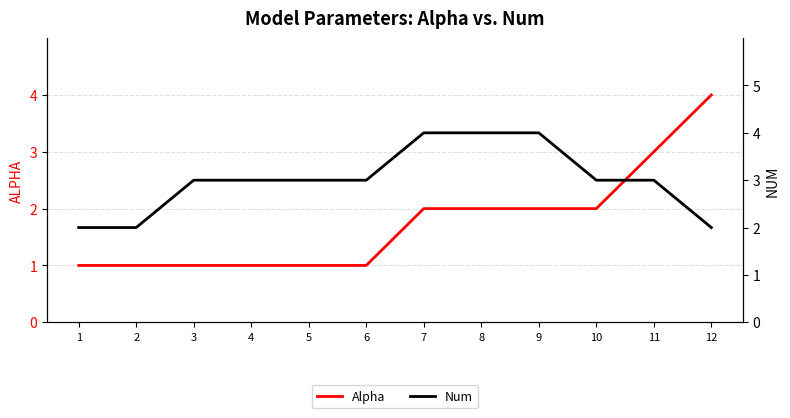

Reading left to right, what are all the values shown in this chart?

Alpha: 1	1	1	1	1	1	2	2	2	2	3	4
Num: 2	2	3	3	3	3	4	4	4	3	3	2